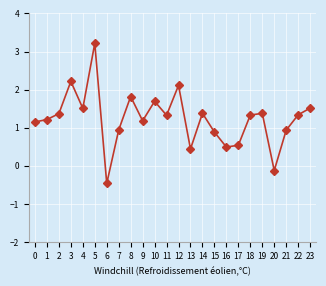

The chart shows a value of 0.5 at 15. True or false?

False